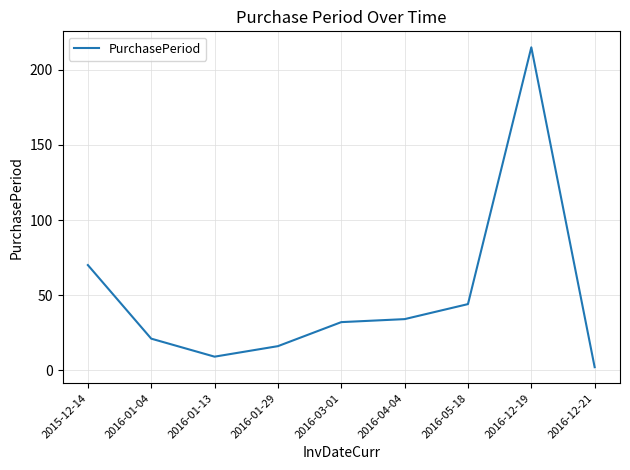

True or false: the data has more than 0 interior local peaks.

True